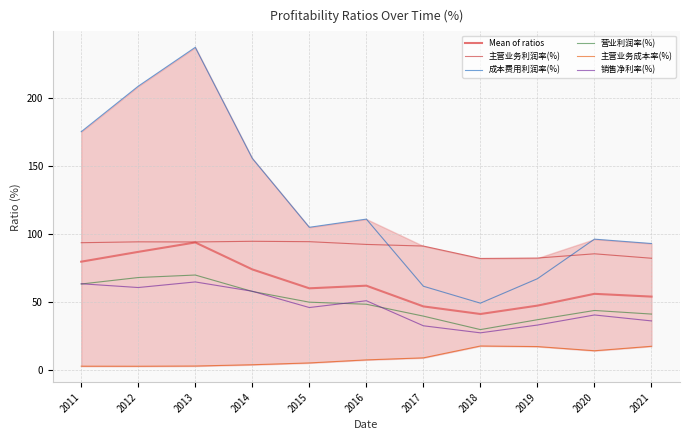

What is the difference between the 营业利润率(%) values at 2015 and 2011?

13.4